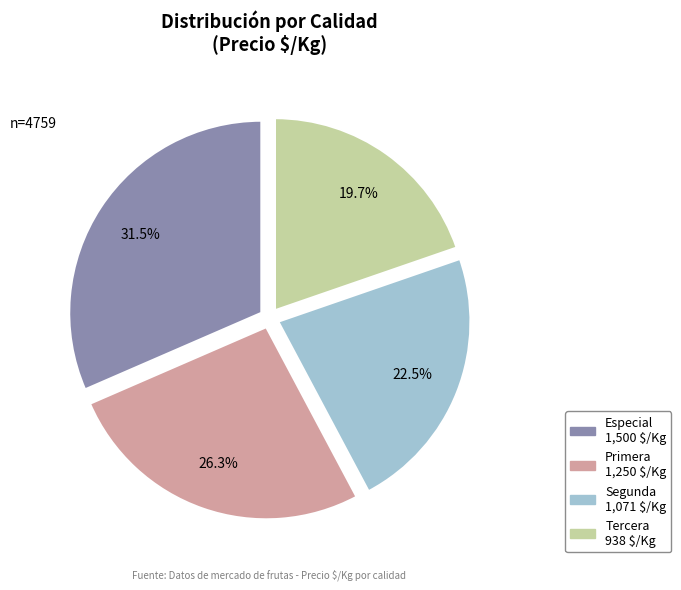

How many slices are in this pie chart?

4